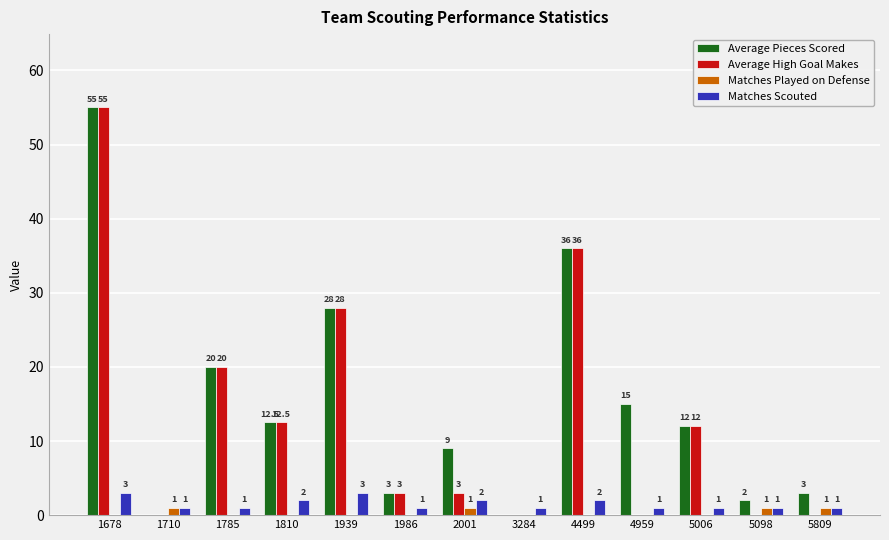

True or false: Average Pieces Scored has a value of 15.0 at 4959.

True